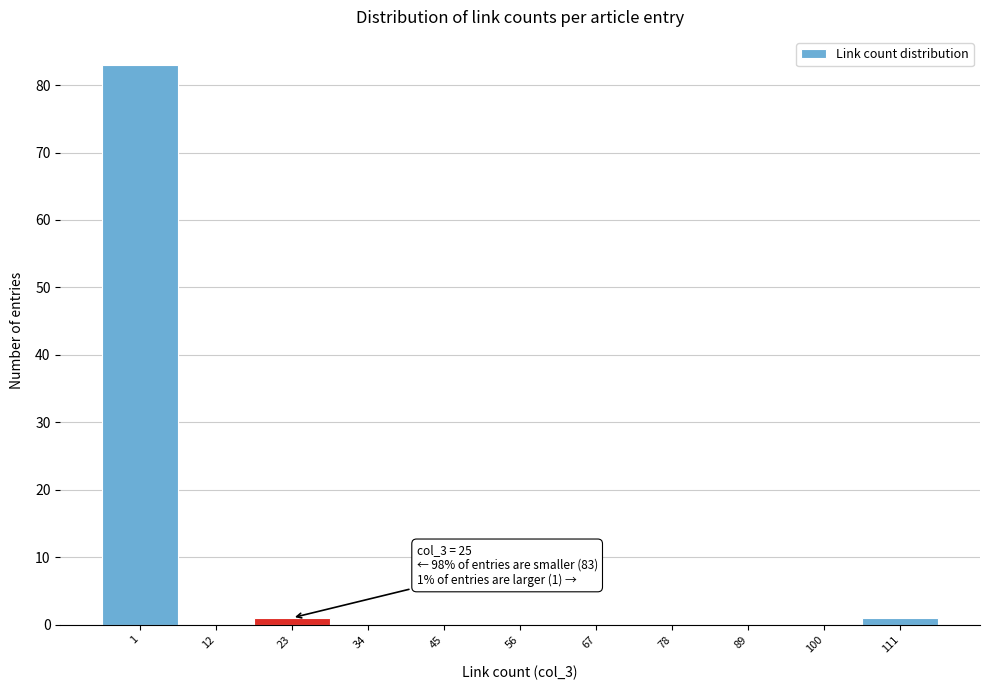

Reading left to right, list all the values displayed in this chart.

1=83	12=0	23=1	34=0	45=0	56=0	67=0	78=0	89=0	100=0	111=1